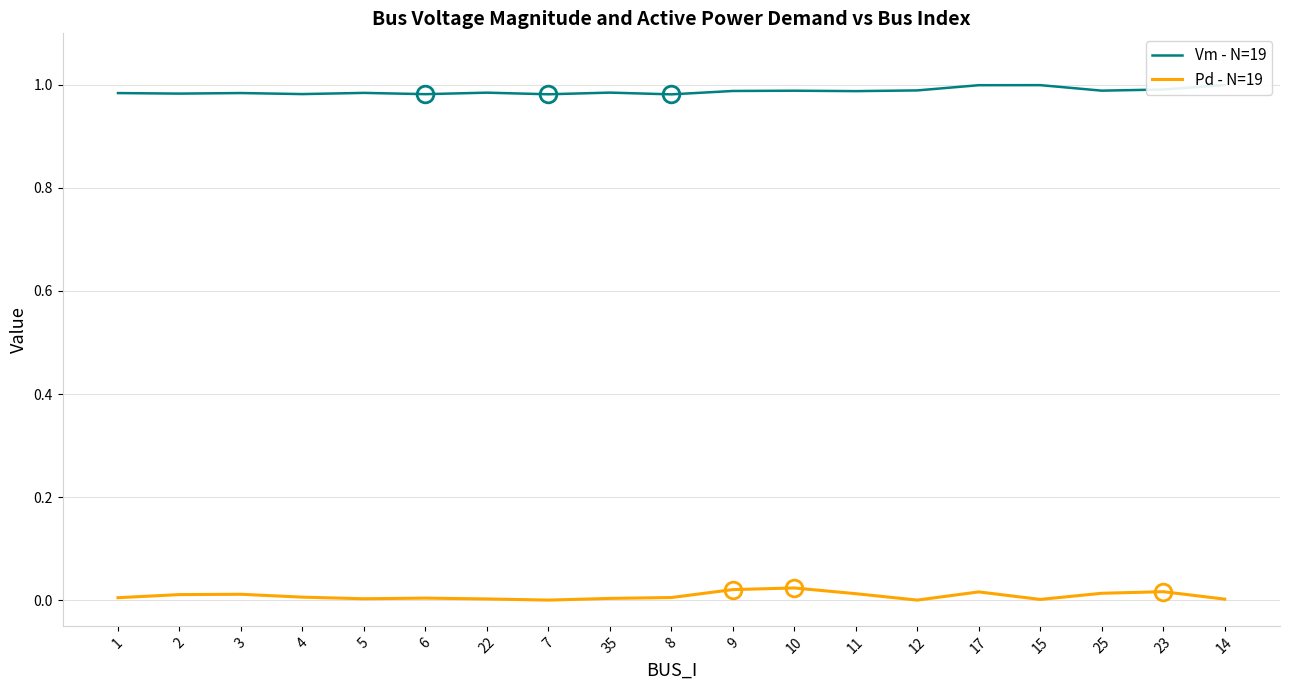

Reading left to right, what are all the values shown in this chart?

Vm - N=19: 1.0	1.0	1.0	1.0	1.0	1.0	1.0	1.0	1.0	1.0	1.0	1.0	1.0	1.0	1.0	1.0	1.0	1.0	1.0
Pd - N=19: 0.0	0.0	0.0	0.0	0.0	0.0	0.0	0.0	0.0	0.0	0.0	0.0	0.0	0.0	0.0	0.0	0.0	0.0	0.0